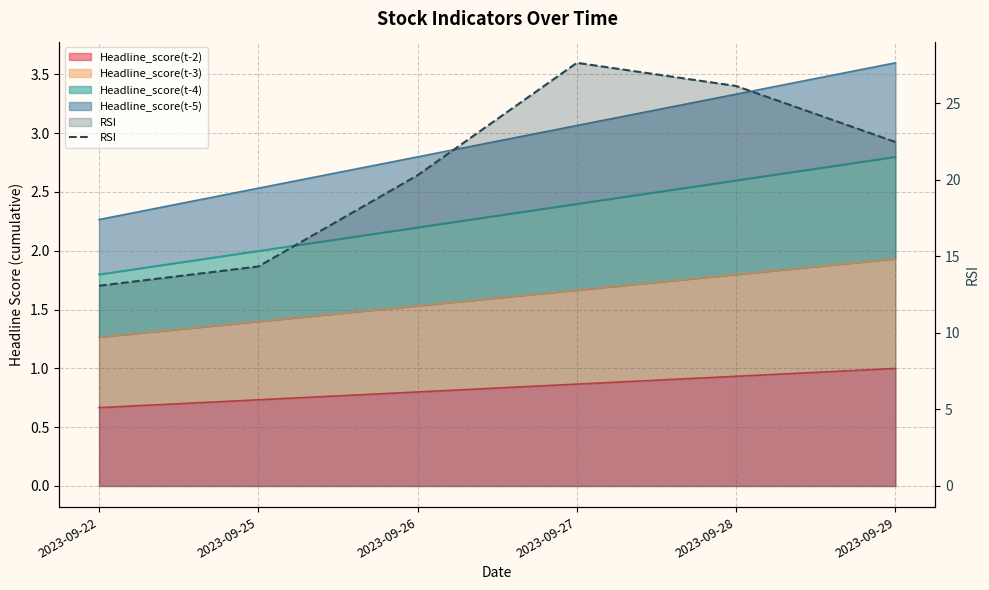

True or false: the data shows 20.3 at 2023-09-26.

True